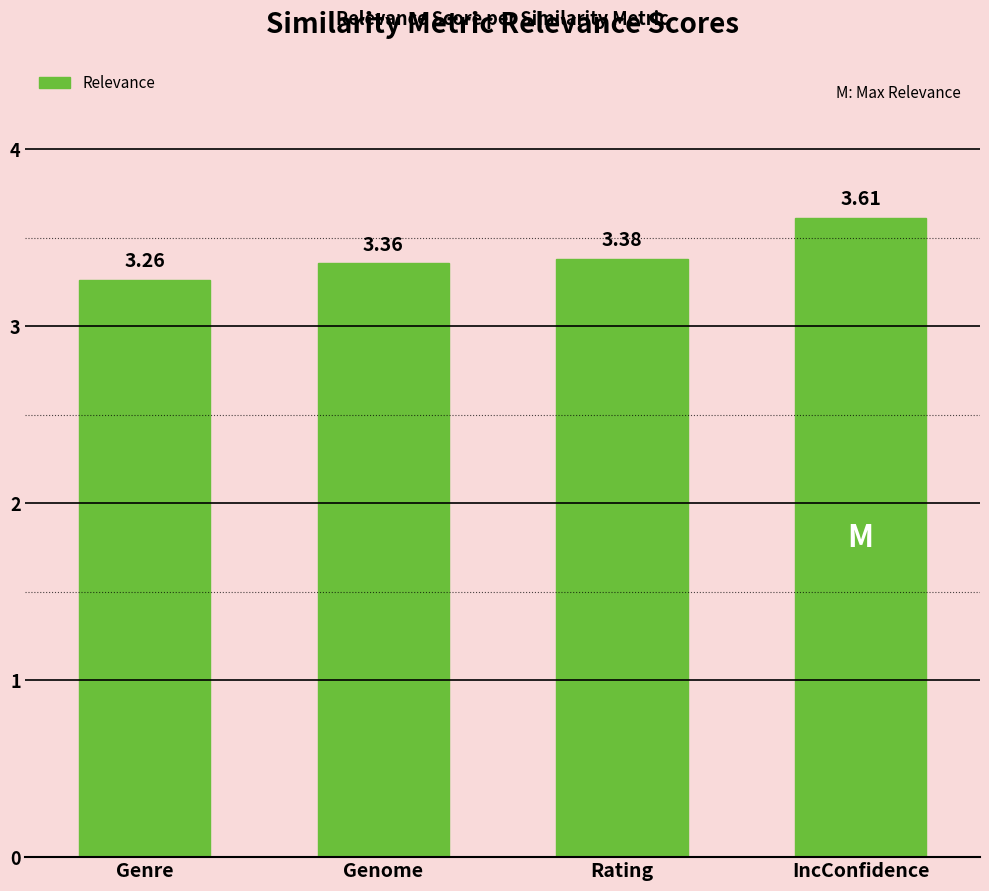

What is the label of the 4th bar from the left?

IncConfidence